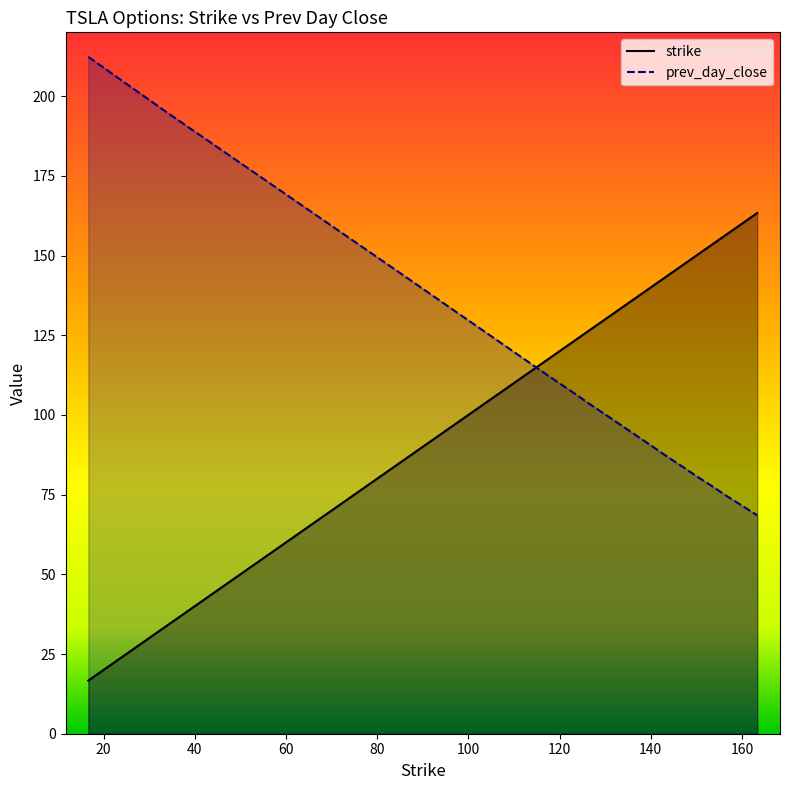

Which series has the largest range (max minus min)?

strike